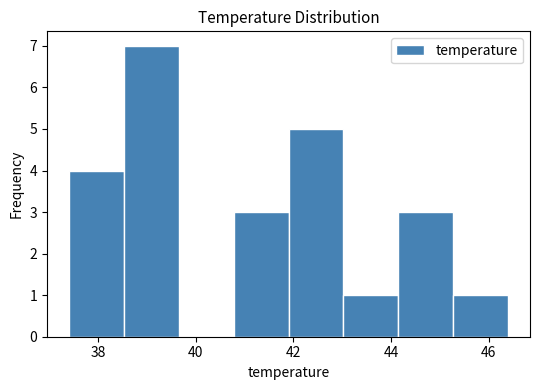

Reading left to right, transcribe this chart: for each bar, give the range it covers on the x-axis and its height. Neither the bar edges nor the heights are printed on the chart, so give them approximately, as read against the axes.

37.4 to 38.6: 4
38.6 to 39.6: 7
39.6 to 40.8: 0
40.8 to 42.0: 3
42.0 to 43.0: 5
43.0 to 44.2: 1
44.2 to 45.2: 3
45.2 to 46.4: 1